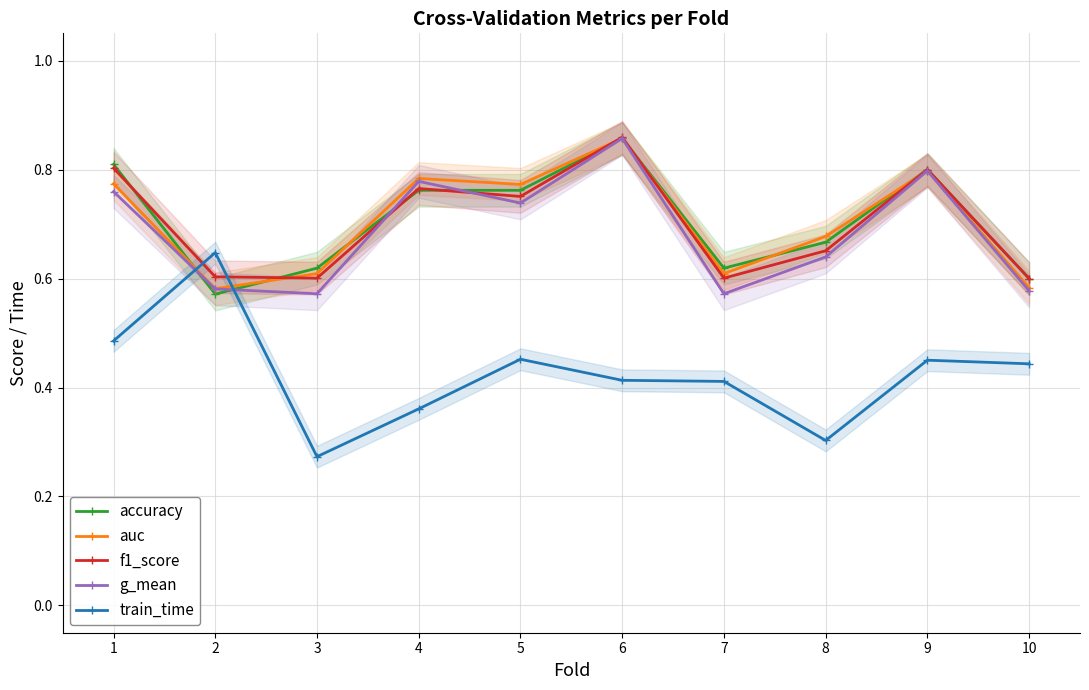

What is the maximum value for train_time?

0.6